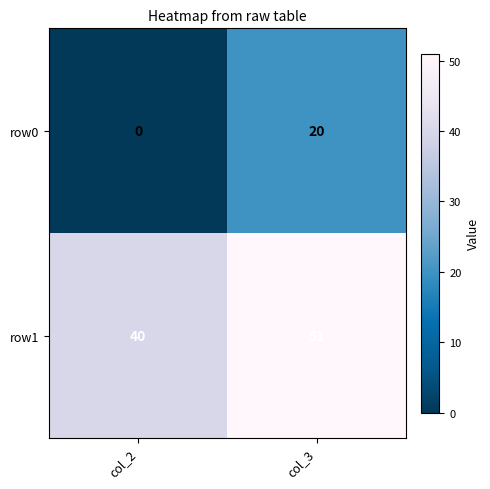

At col_3, list the series in order from smallest to largest.

row0, row1